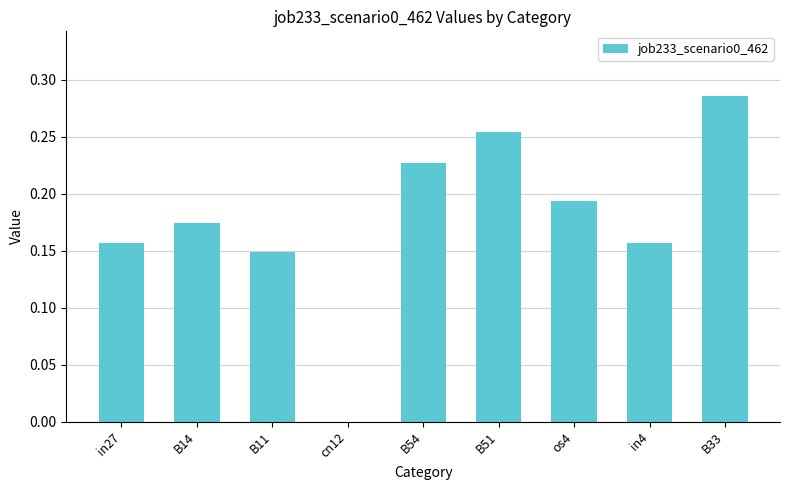

What is the sum of all values?

1.6